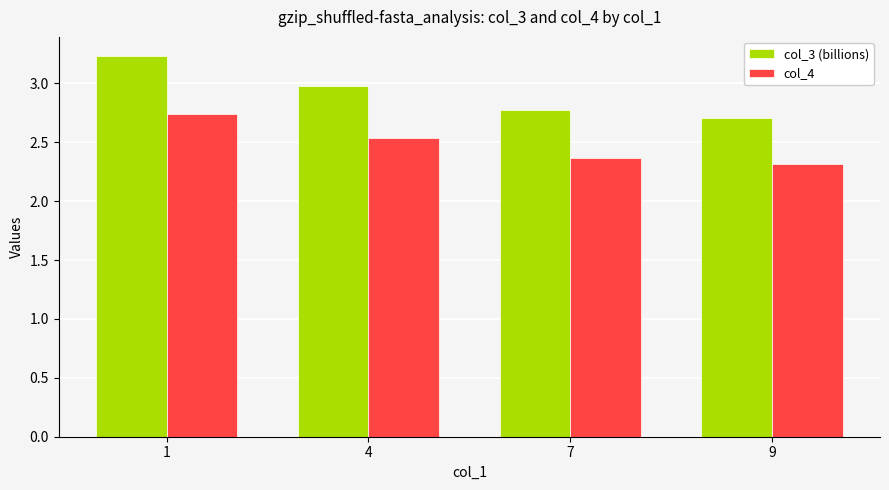

Between 1 and 9, which series saw the biggest shift?

col_3 (billions)